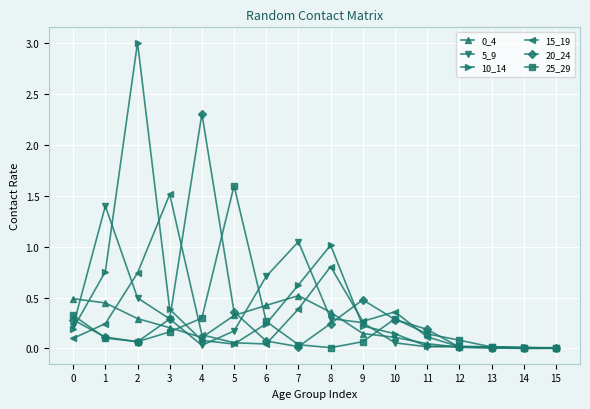

Is it true that 0_4 equals 0.3 at 7?

False